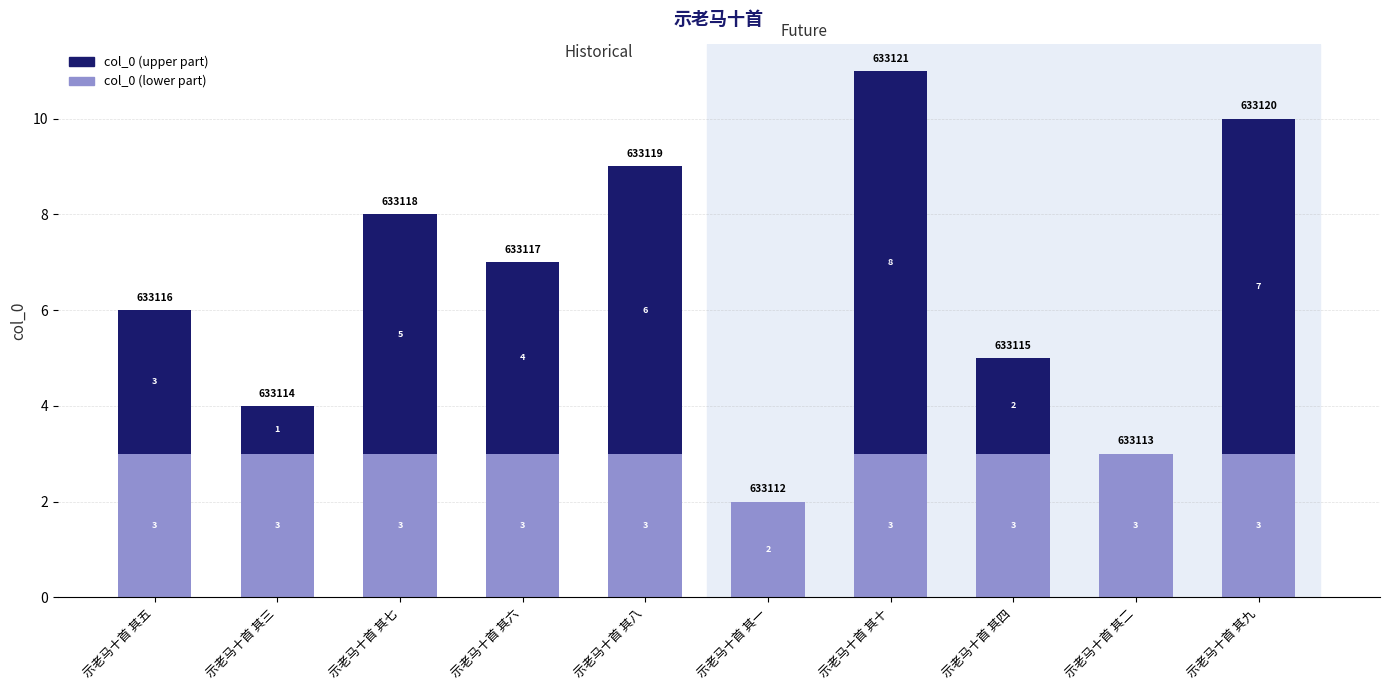

How many series are shown in this chart?

2